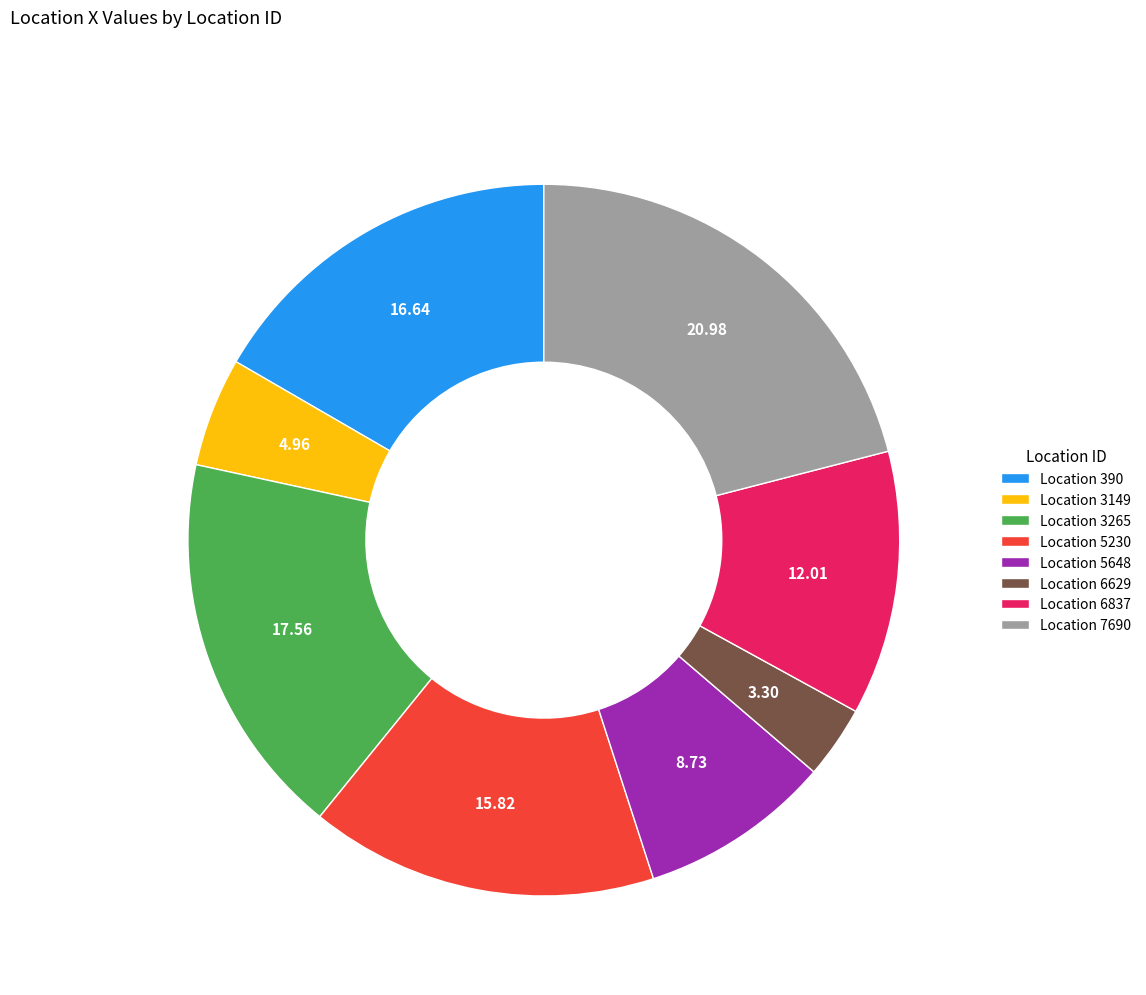

Do Location 3265 and Location 6837 together represent more than half of the pie?

No